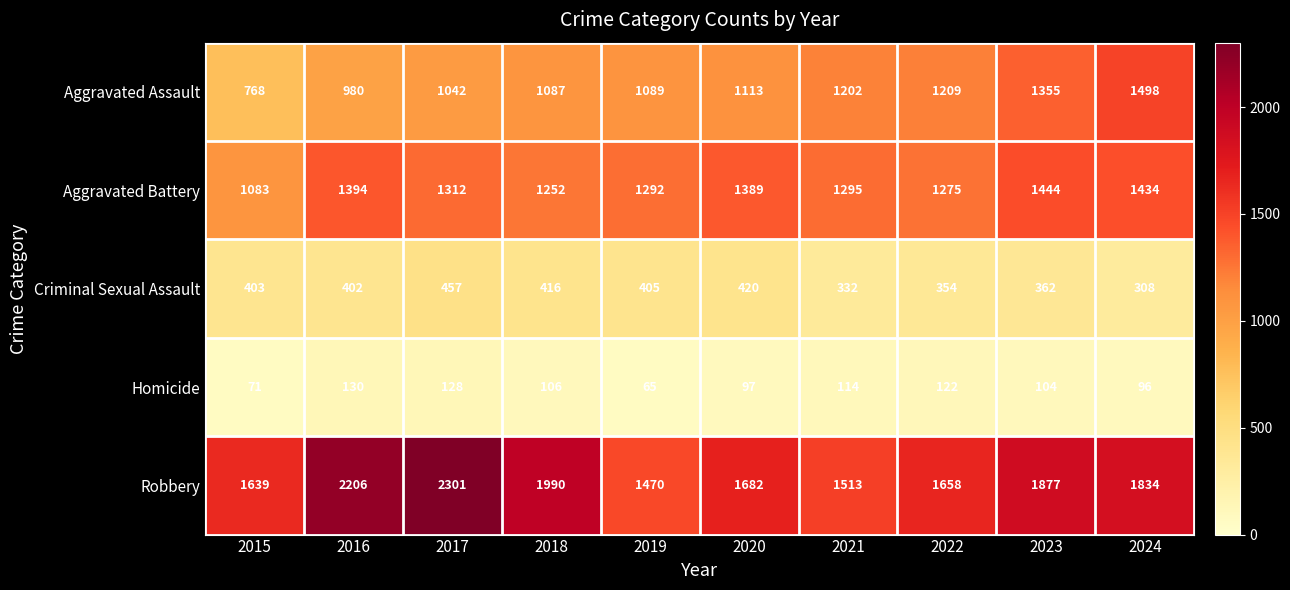

Rank the series at 2020 from highest to lowest value.

Robbery, Aggravated Battery, Aggravated Assault, Criminal Sexual Assault, Homicide